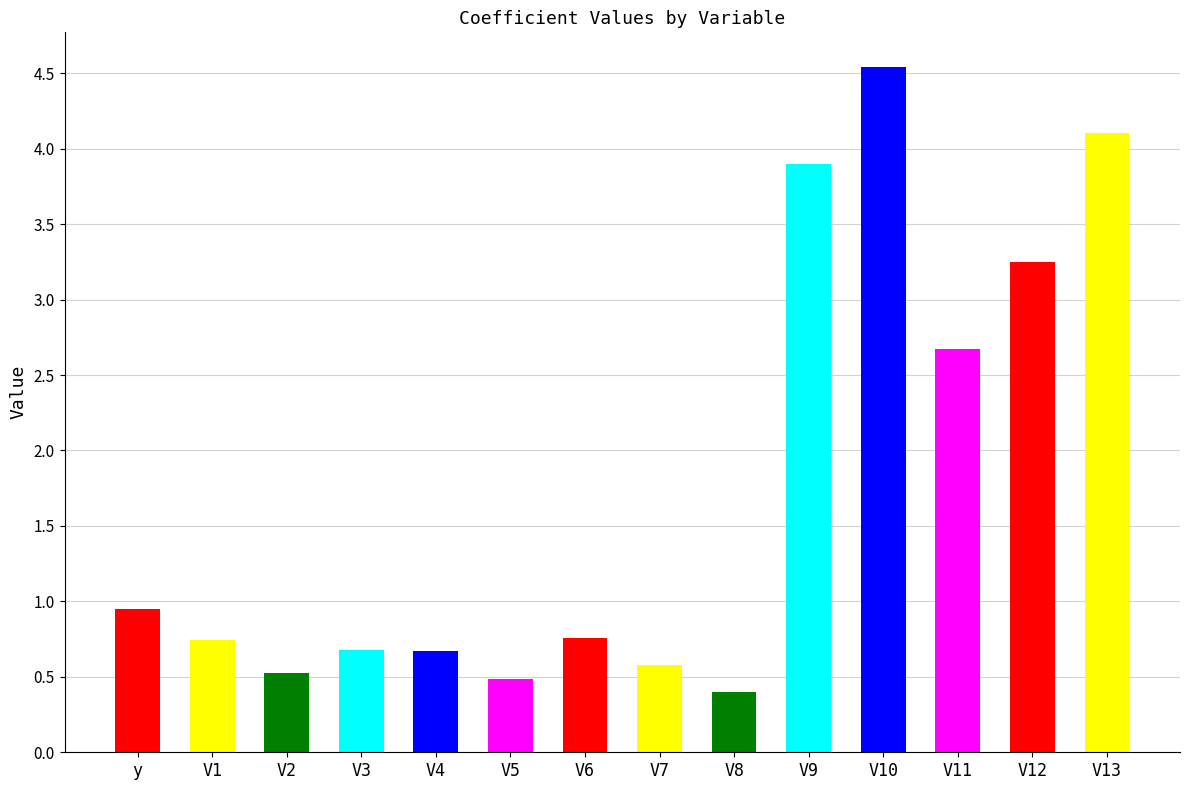

How many data points does each series have?

14